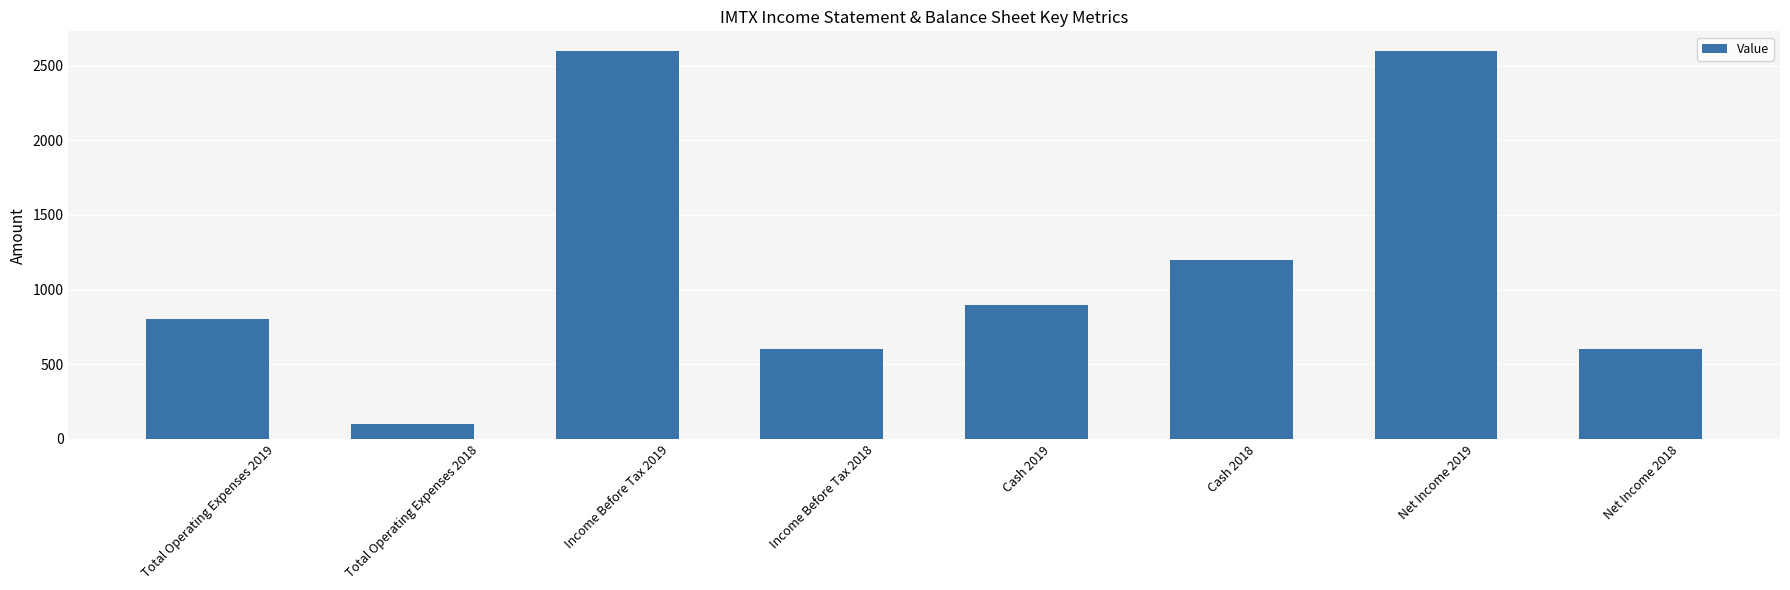

What is the greatest value displayed?

2600